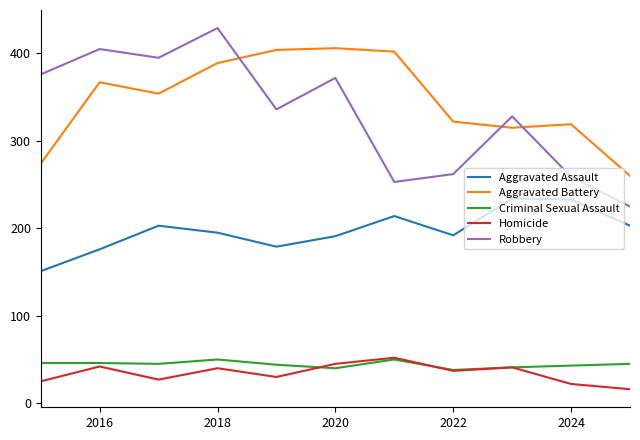

What is the minimum value for Robbery?

225